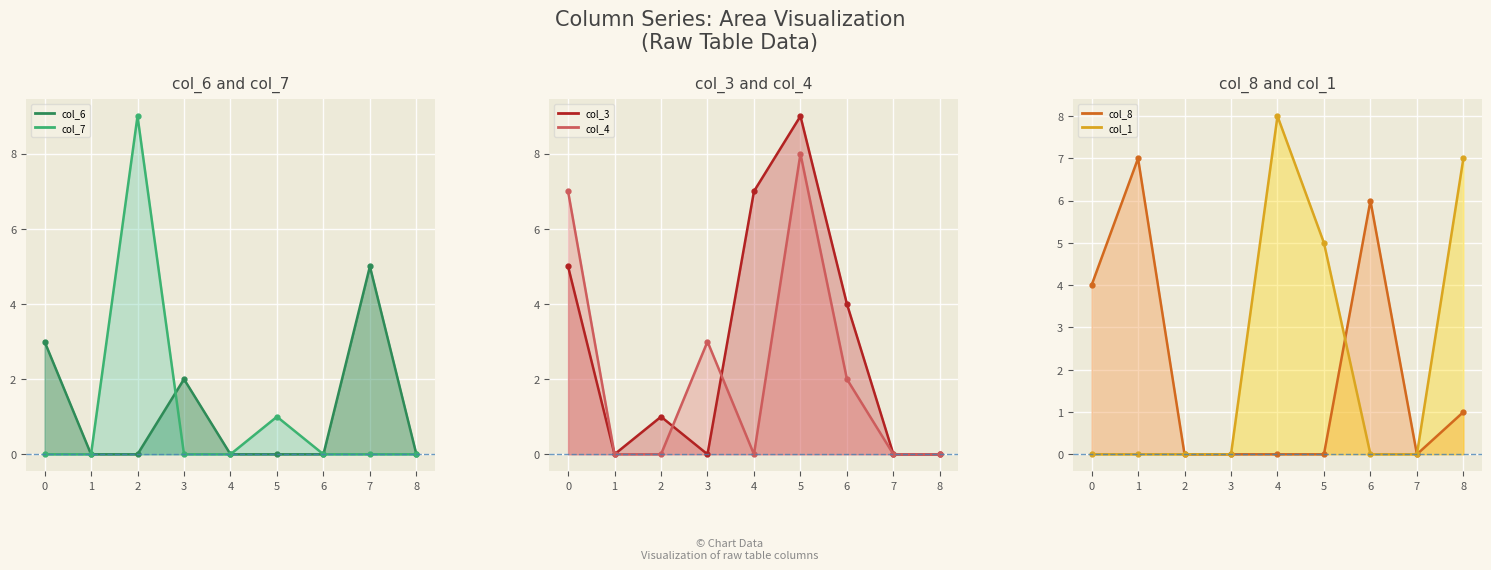

What is the difference between the highest and lowest values at 2?

9